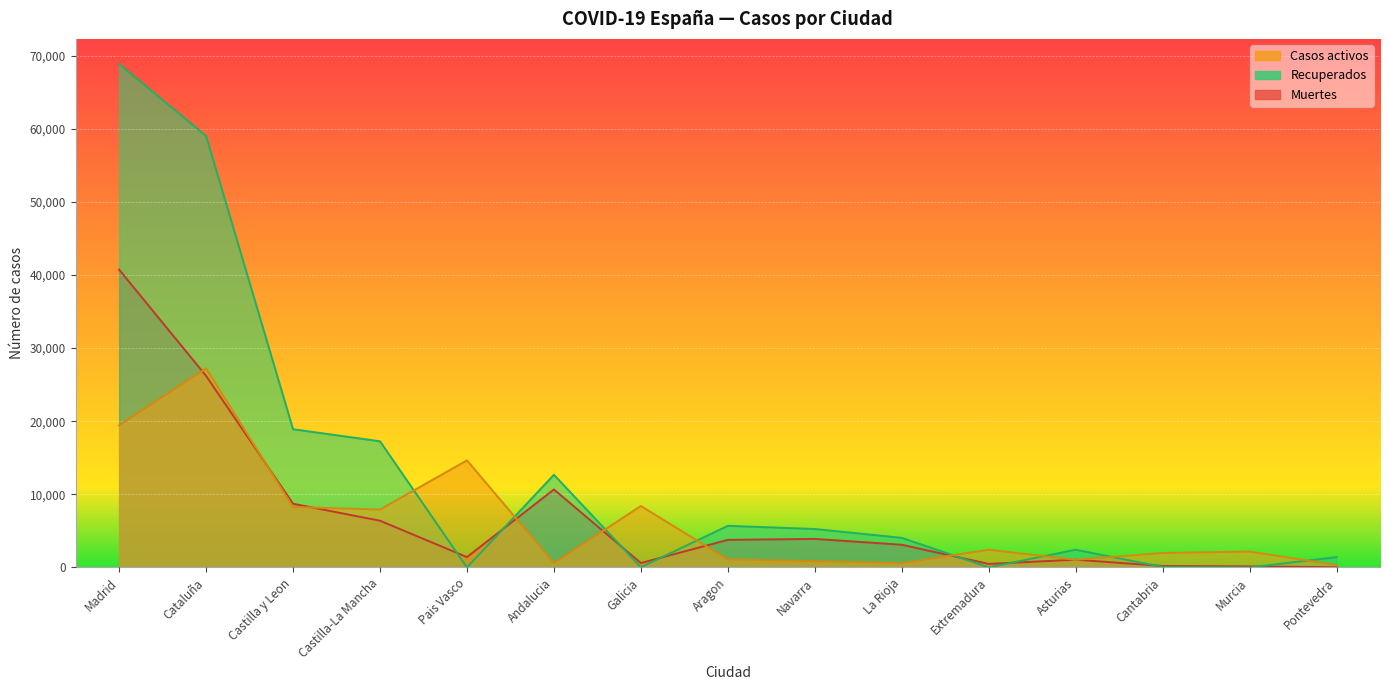

True or false: Recuperados and Casos activos intersect in this chart.

True